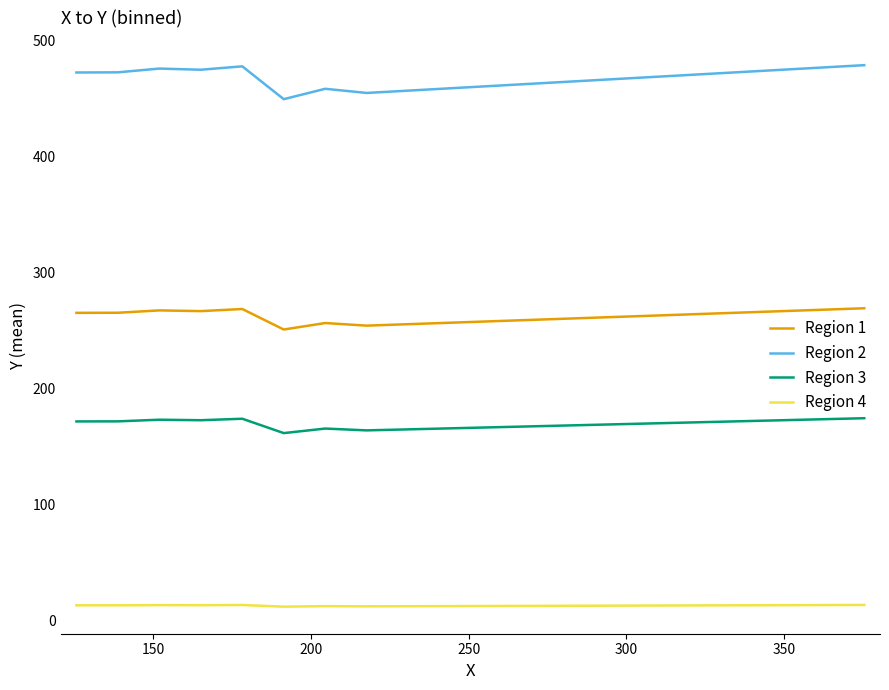

How many values in the Region 4 series exceed 13?

6